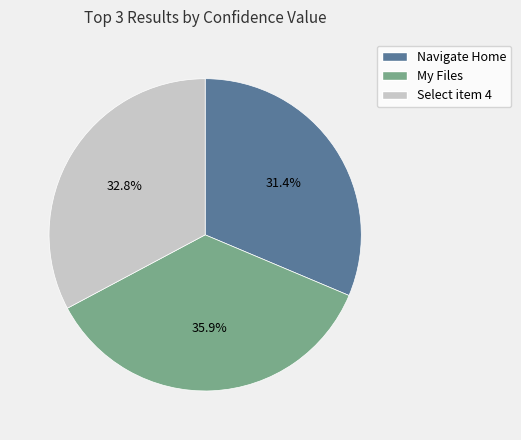

How many segments does this pie chart have?

3